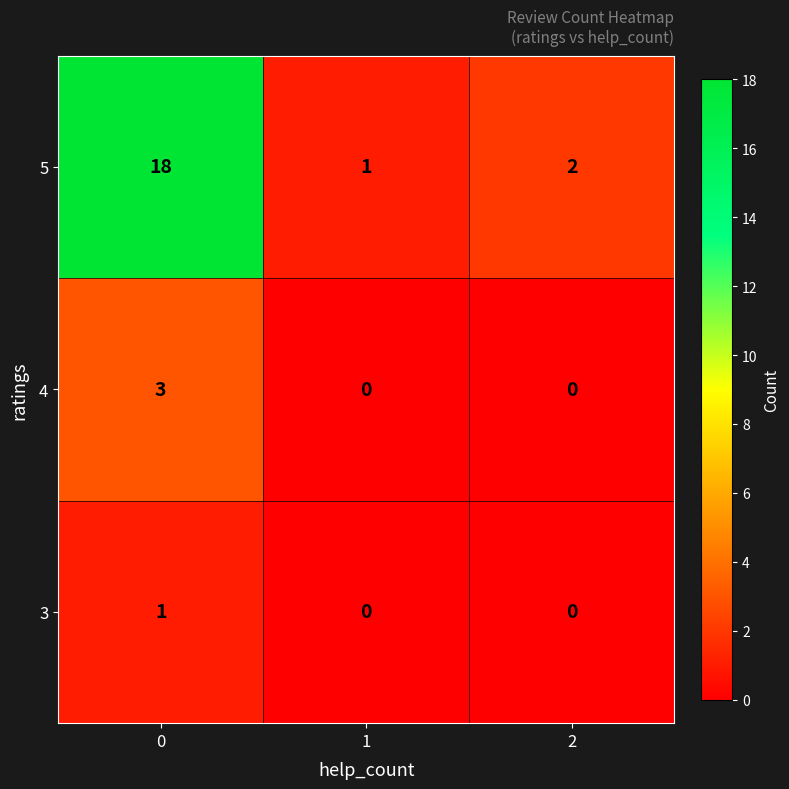

How many series are shown in this chart?

3